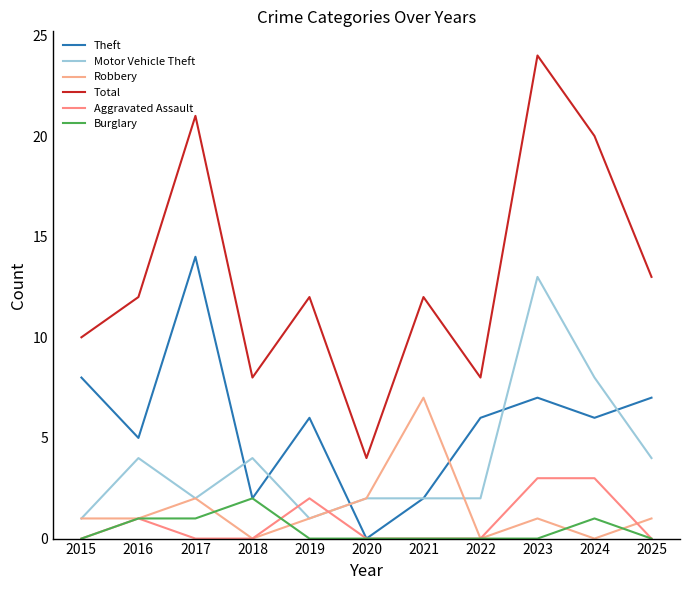

Reading left to right, list all the values displayed in this chart.

Theft: 2015=8	2016=5	2017=14	2018=2	2019=6	2020=0	2021=2	2022=6	2023=7	2024=6	2025=7
Motor Vehicle Theft: 2015=1	2016=4	2017=2	2018=4	2019=1	2020=2	2021=2	2022=2	2023=13	2024=8	2025=4
Robbery: 2015=1	2016=1	2017=2	2018=0	2019=1	2020=2	2021=7	2022=0	2023=1	2024=0	2025=1
Total: 2015=10	2016=12	2017=21	2018=8	2019=12	2020=4	2021=12	2022=8	2023=24	2024=20	2025=13
Aggravated Assault: 2015=0	2016=1	2017=0	2018=0	2019=2	2020=0	2021=0	2022=0	2023=3	2024=3	2025=0
Burglary: 2015=0	2016=1	2017=1	2018=2	2019=0	2020=0	2021=0	2022=0	2023=0	2024=1	2025=0